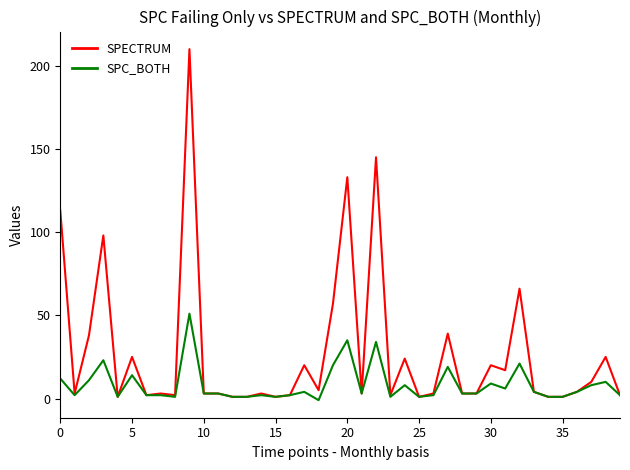

Which series has the largest total across all categories?

SPECTRUM